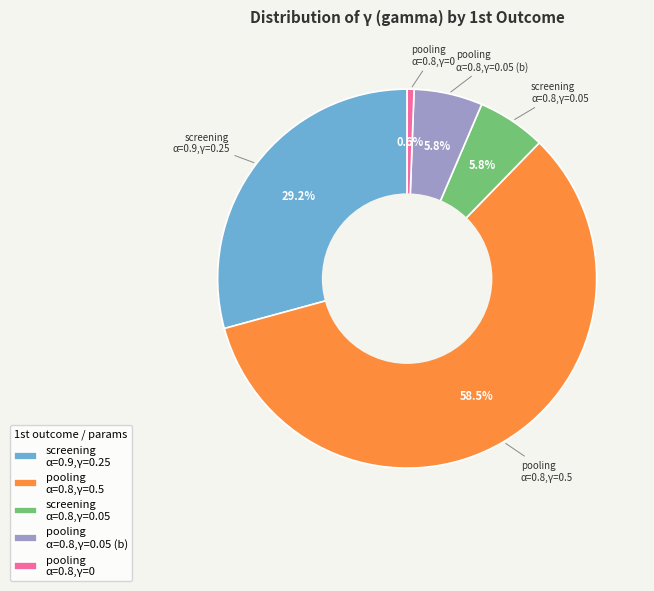

Approximately how many times larger is the value at screening α=0.9,γ=0.25 compared to pooling α=0.8,γ=0.05 (b)?

5.0